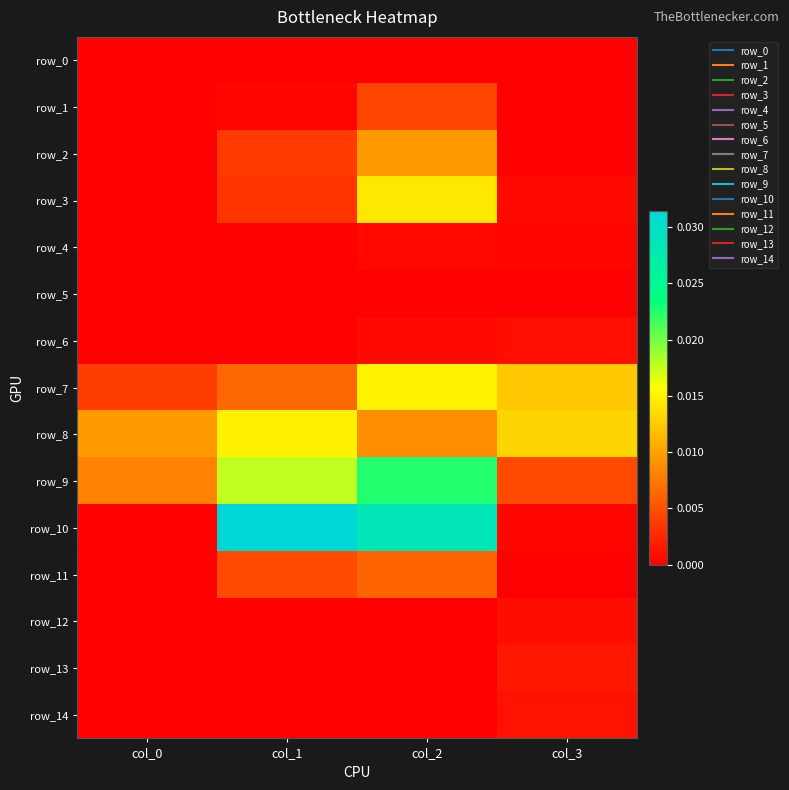

How many categories are shown in the chart?

4